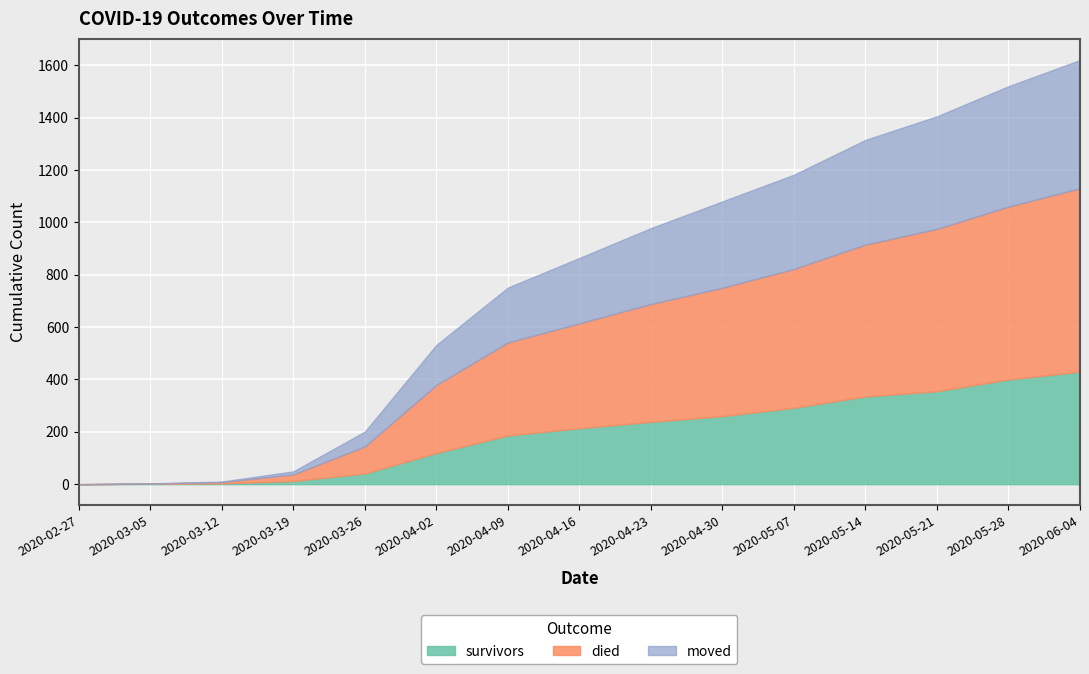

What is the label of the 6th point from the left?

2020-04-02